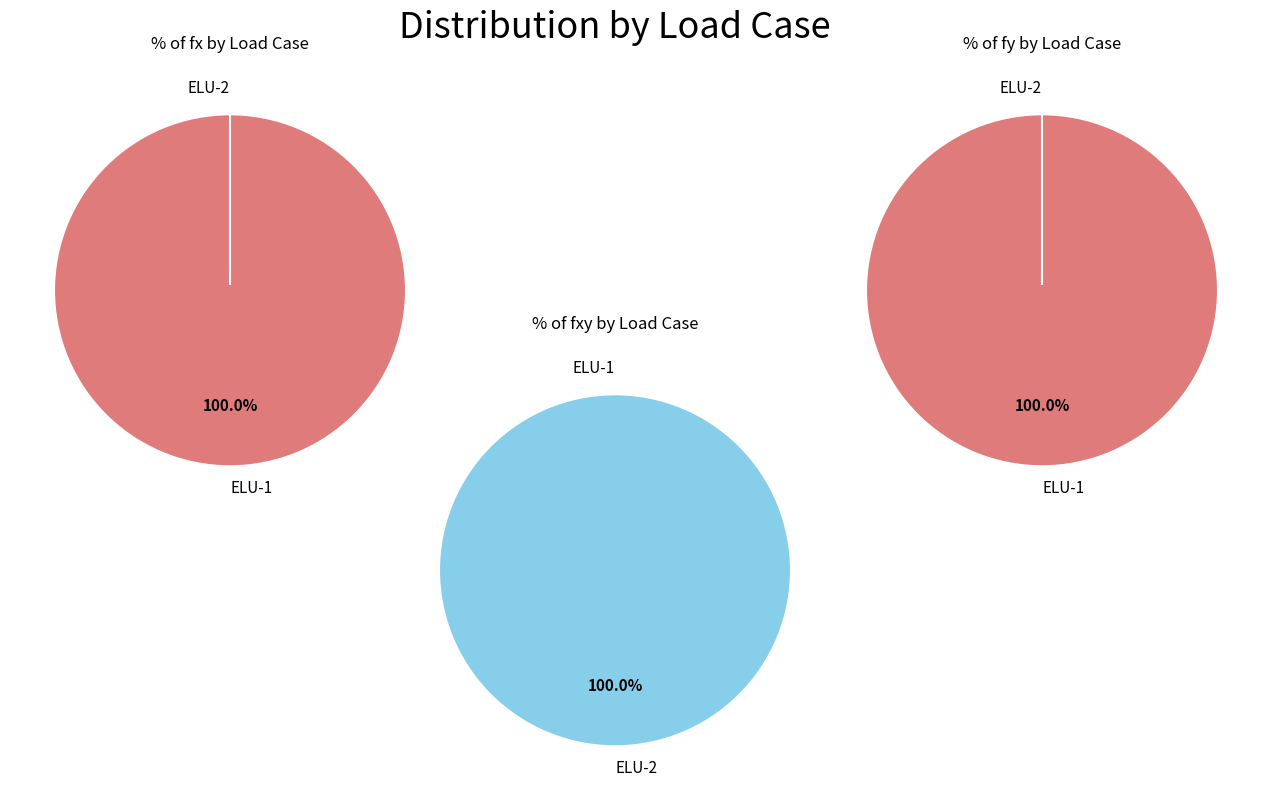

To the nearest percent, what portion does ELU-2 represent?

100%